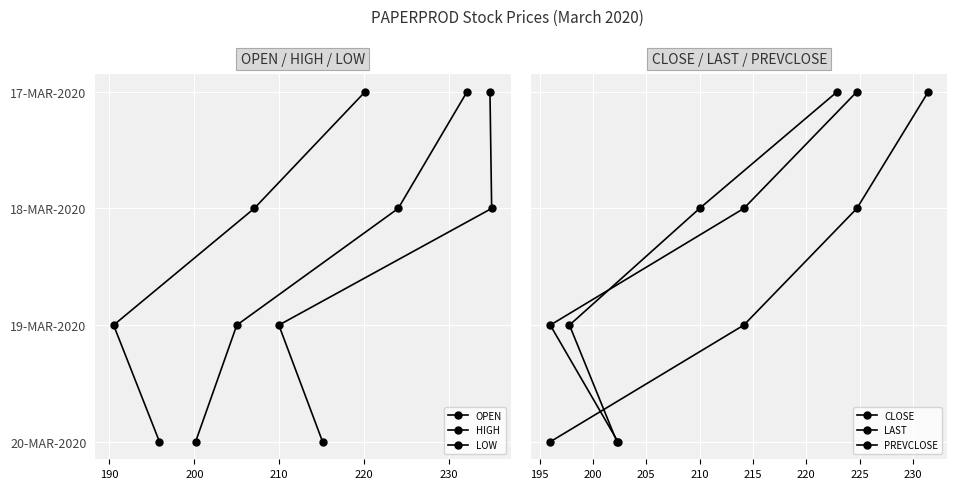

List the series in order of their peak value, highest first.

OPEN, HIGH, LOW, CLOSE, LAST, PREVCLOSE